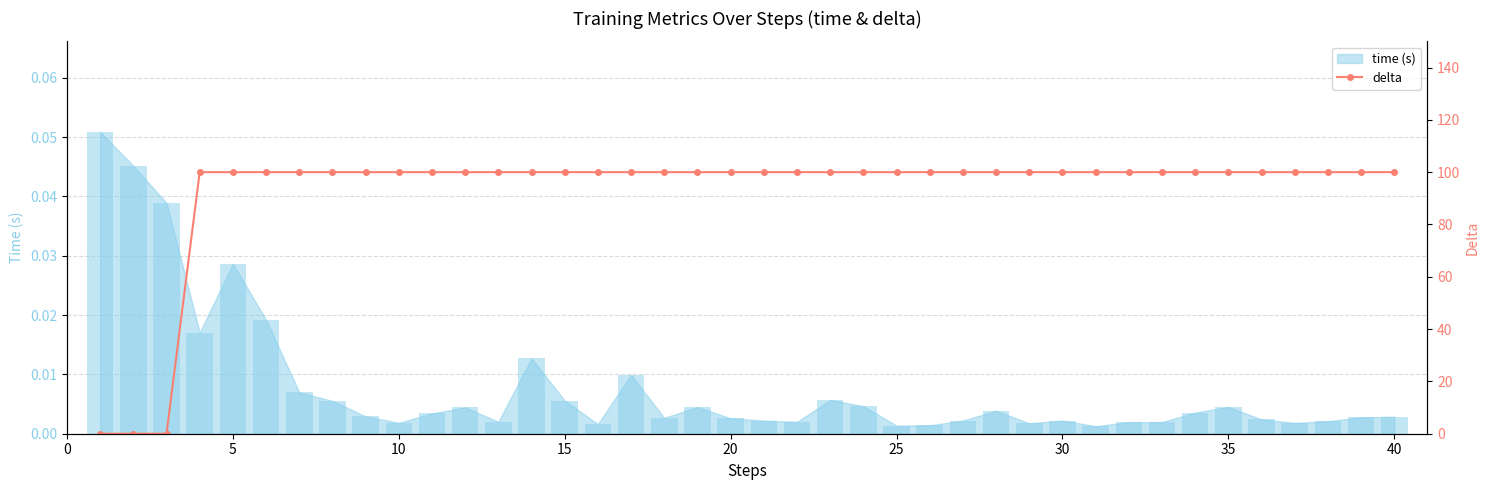

The value at 24 is 100. True or false?

True